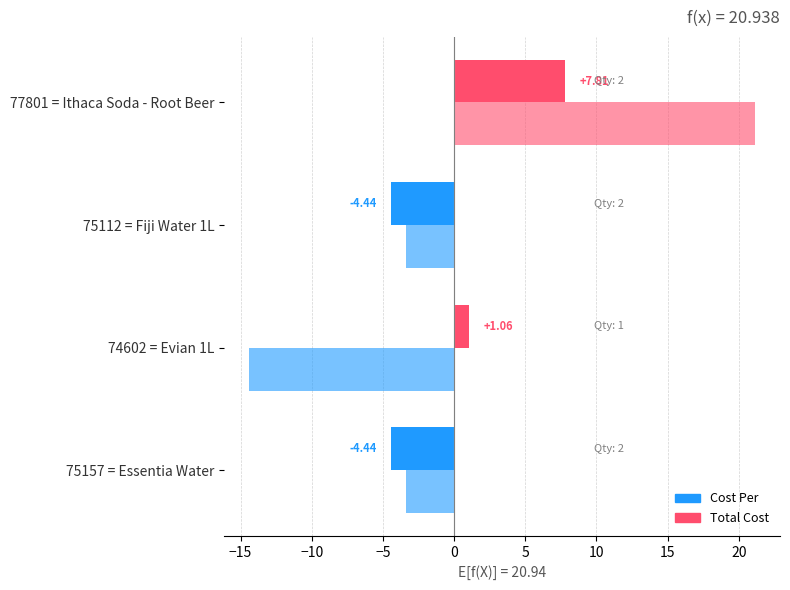

Reading left to right, extract all data points from this chart.

Cost Per (dev from mean): -4.4	1.1	-4.4	7.8
Total Cost (dev from mean): -3.4	-14.4	-3.4	21.1